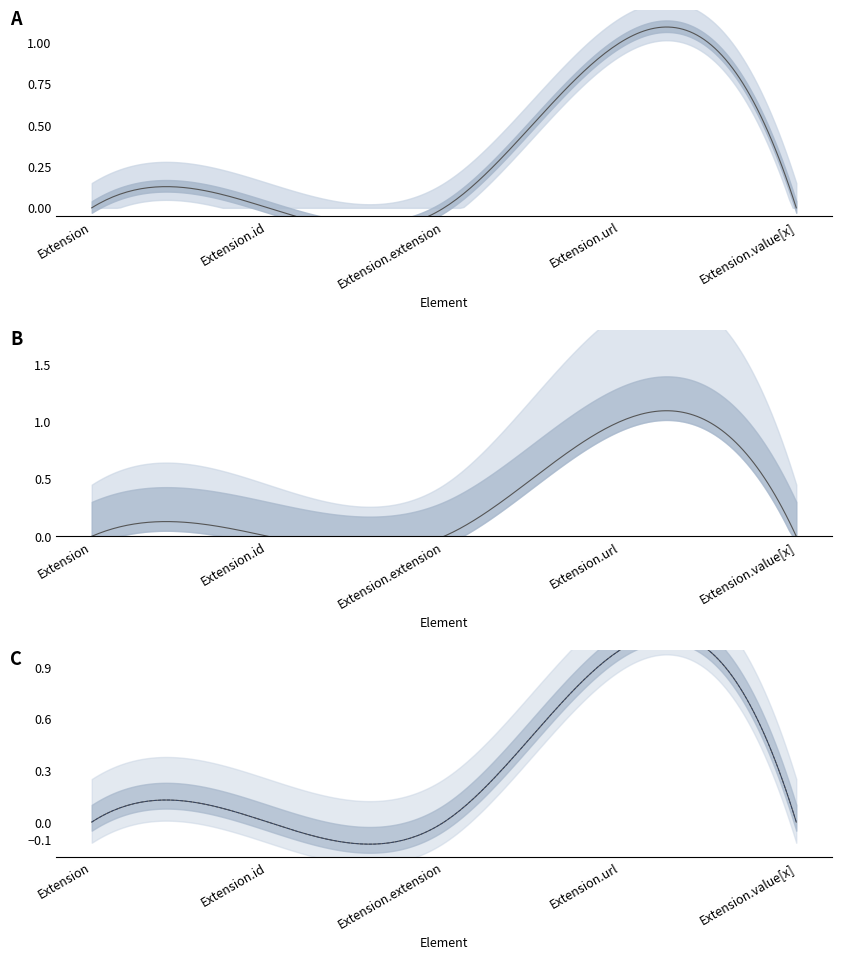

True or false: Base Min and Min cross at least once.

False